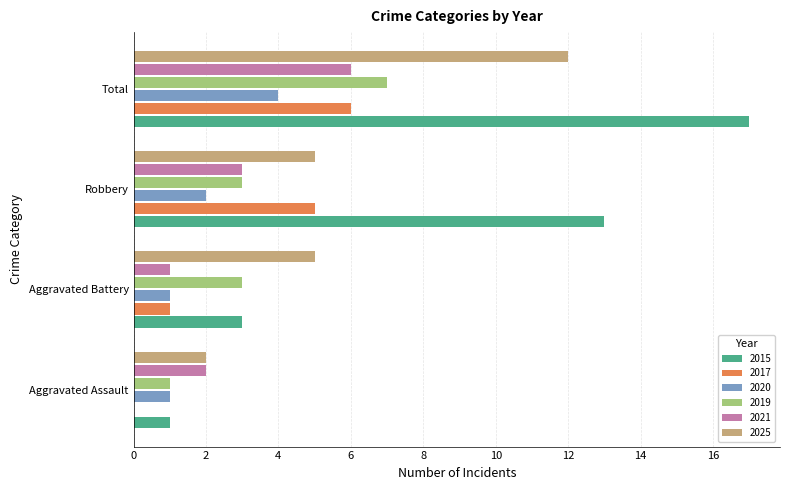

How many distinct data groups are displayed?

6